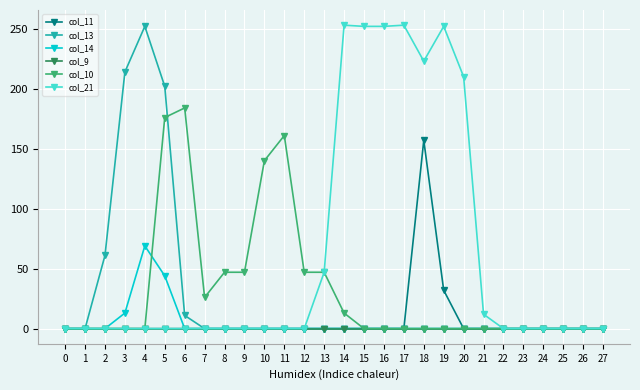

The value of col_11 at 21 is -93. True or false?

False